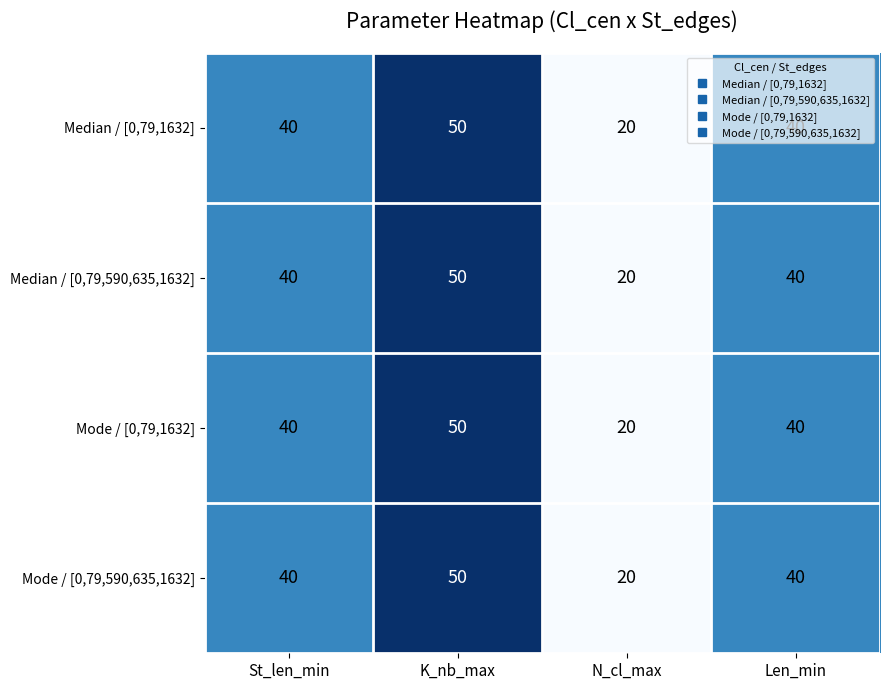

At which category is the sum across all series the highest?

K_nb_max